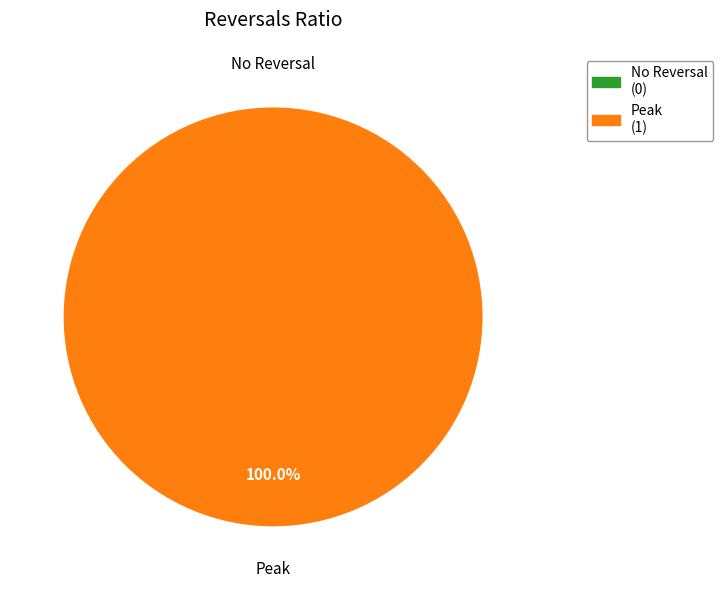

To the nearest percent, what is the difference between the largest and smallest slice percentages?

100%